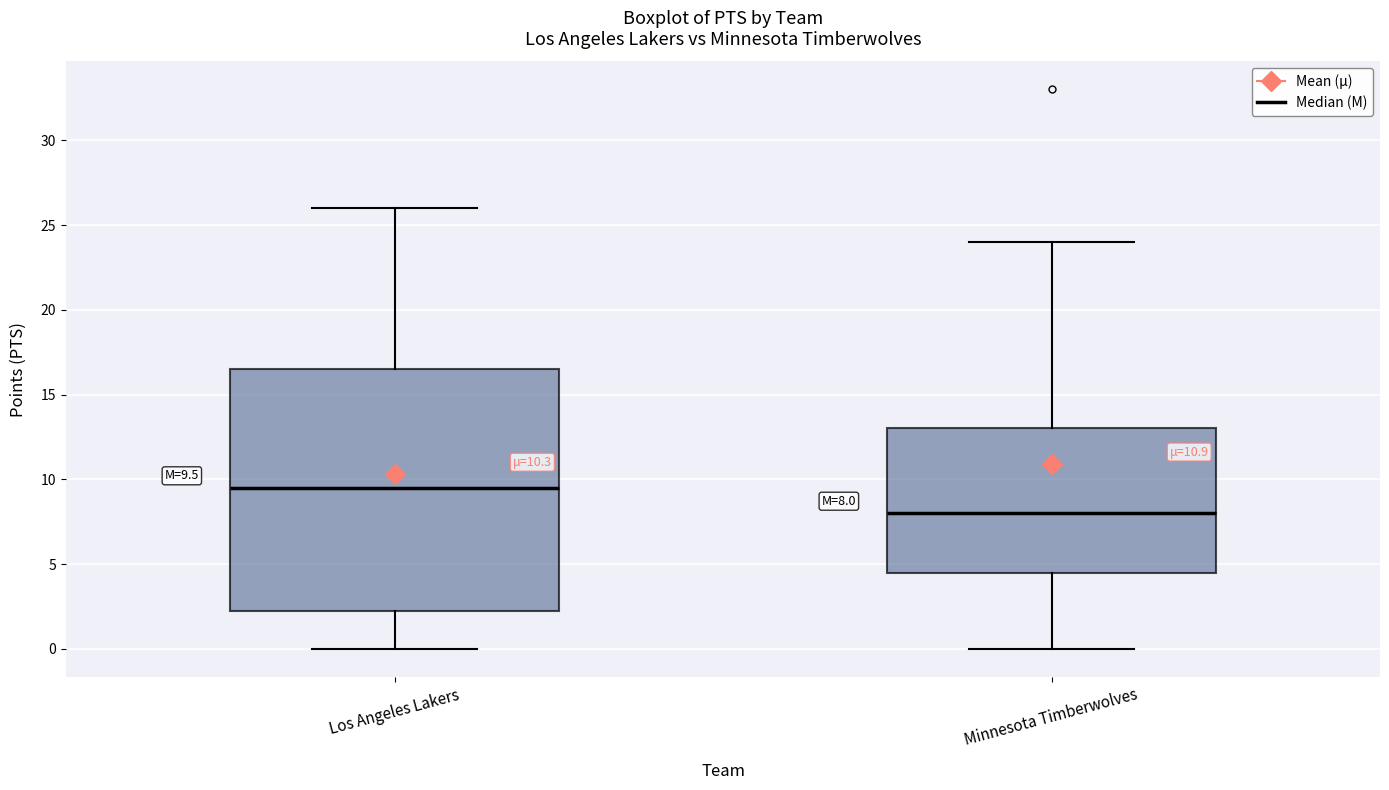

Which box has the lowest median line?

Minnesota Timberwolves